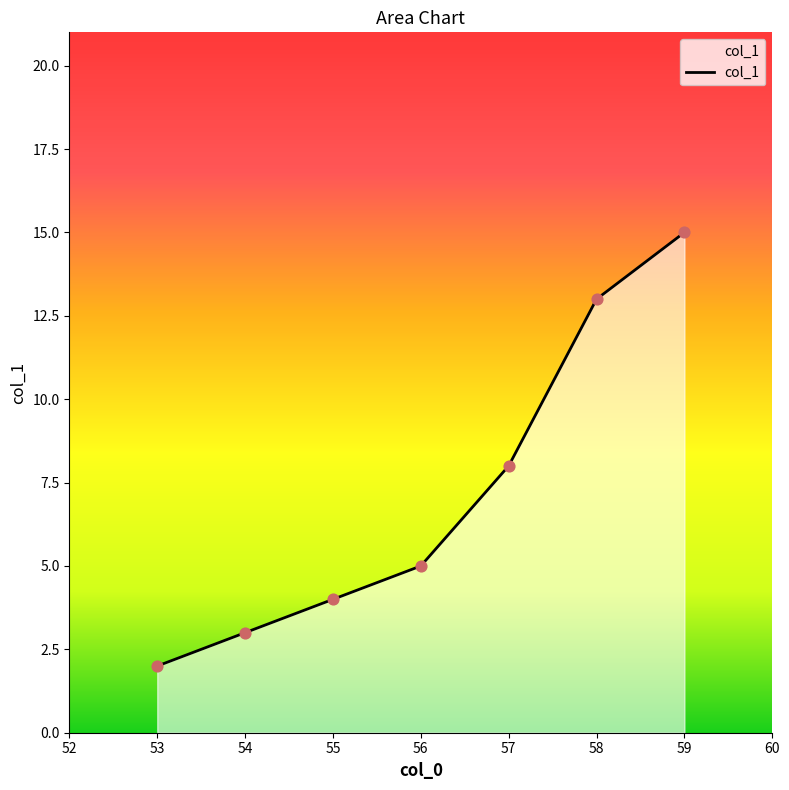

What is the change in value from 56 to 57?

+3